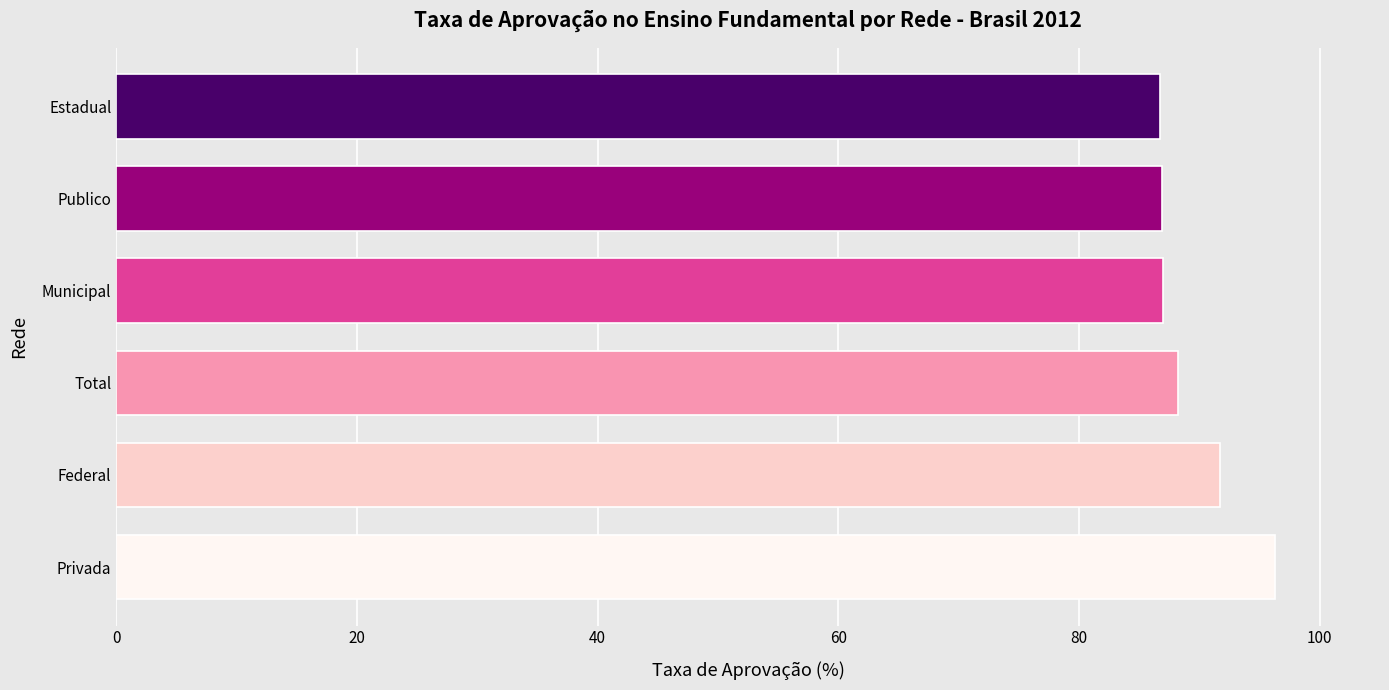

What is the approximate value at Privada?

96.3